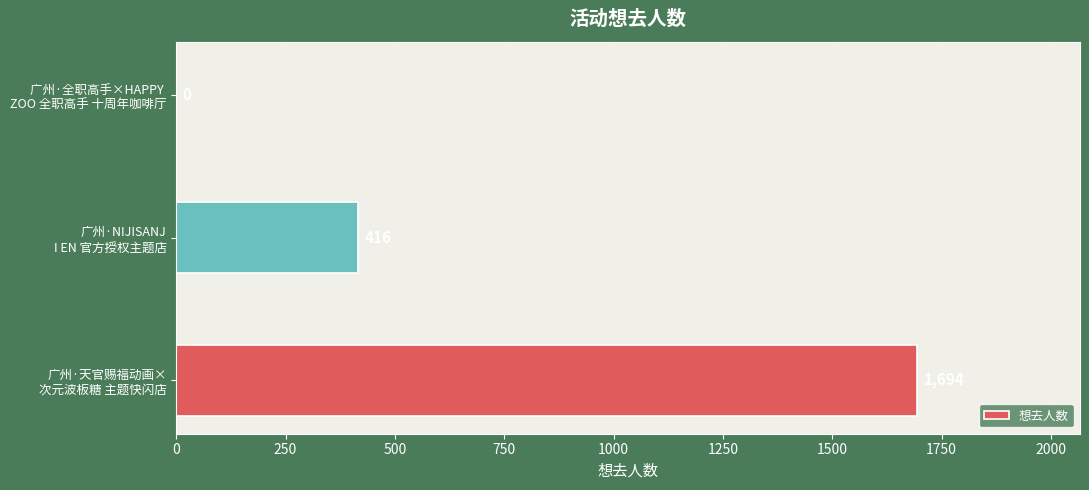

What is the sum of all values?

2110